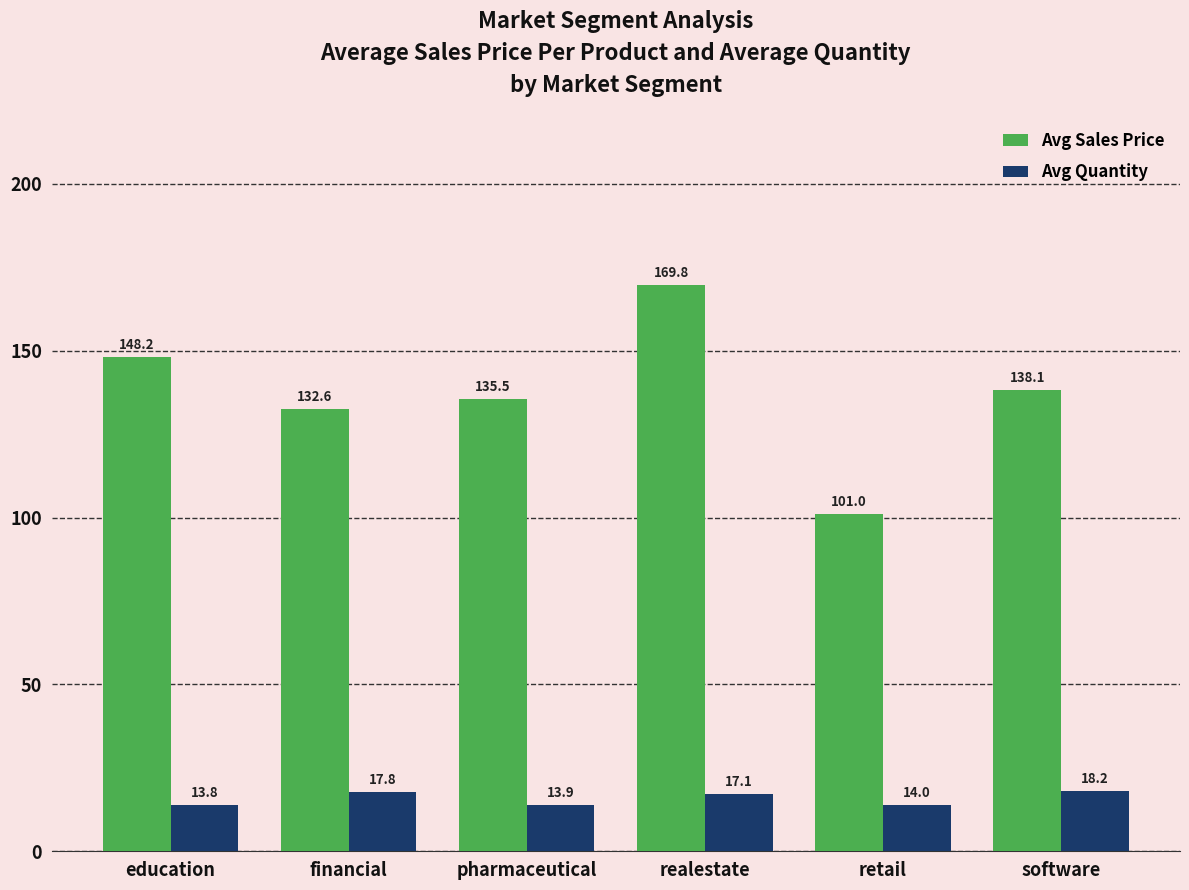

What position from the right is retail?

2